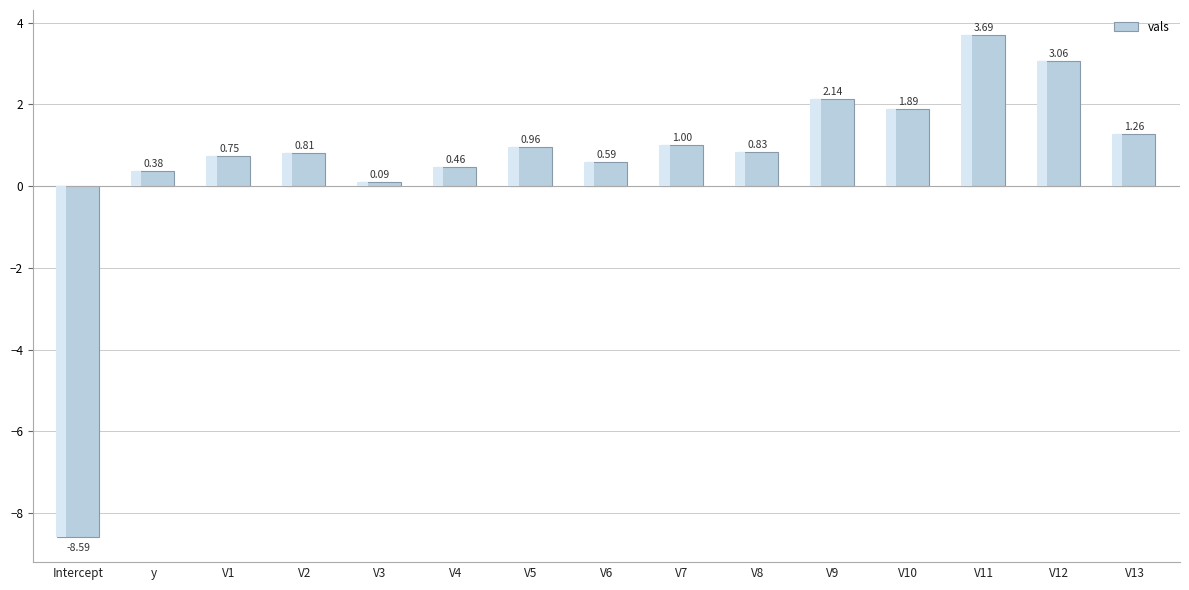

What is the label of the 3rd bar from the left?

V1